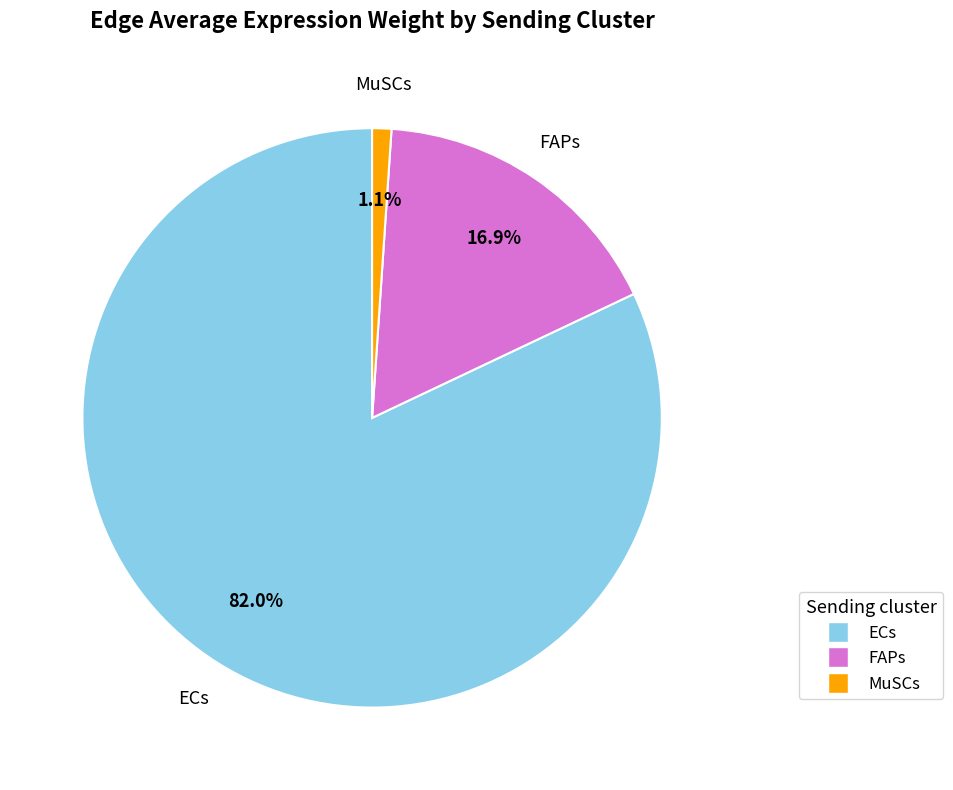

Count the number of slices in the pie.

3